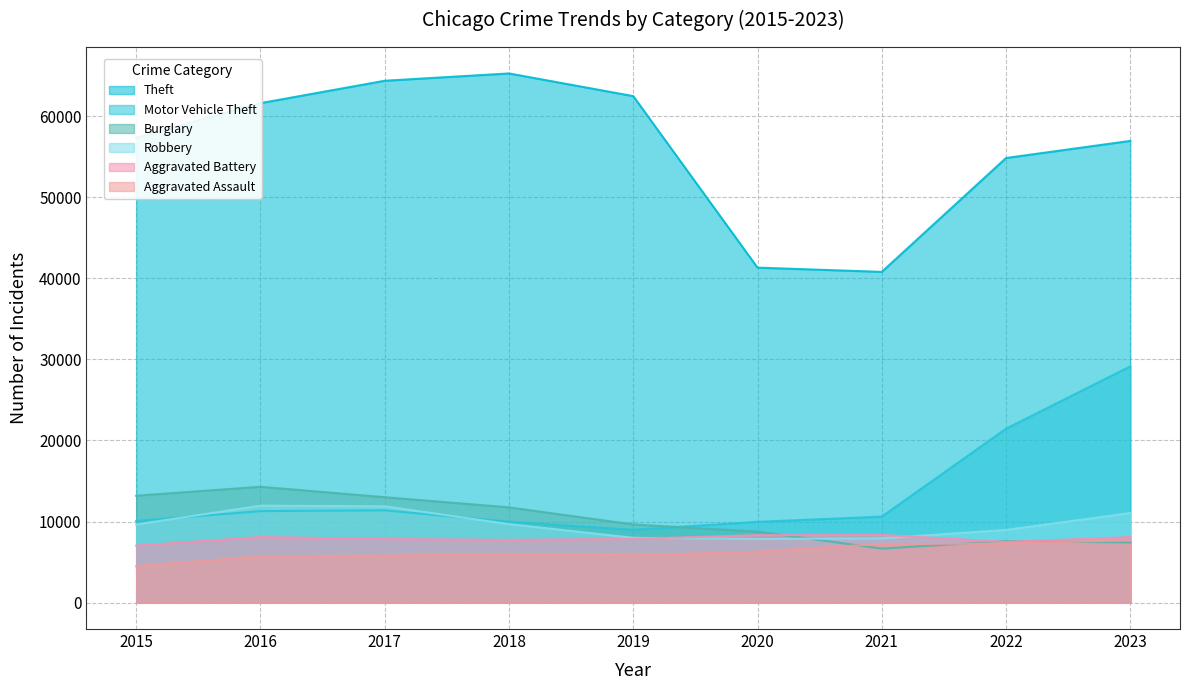

List the series in order of their peak value, lowest first.

Aggravated Assault, Aggravated Battery, Robbery, Burglary, Motor Vehicle Theft, Theft